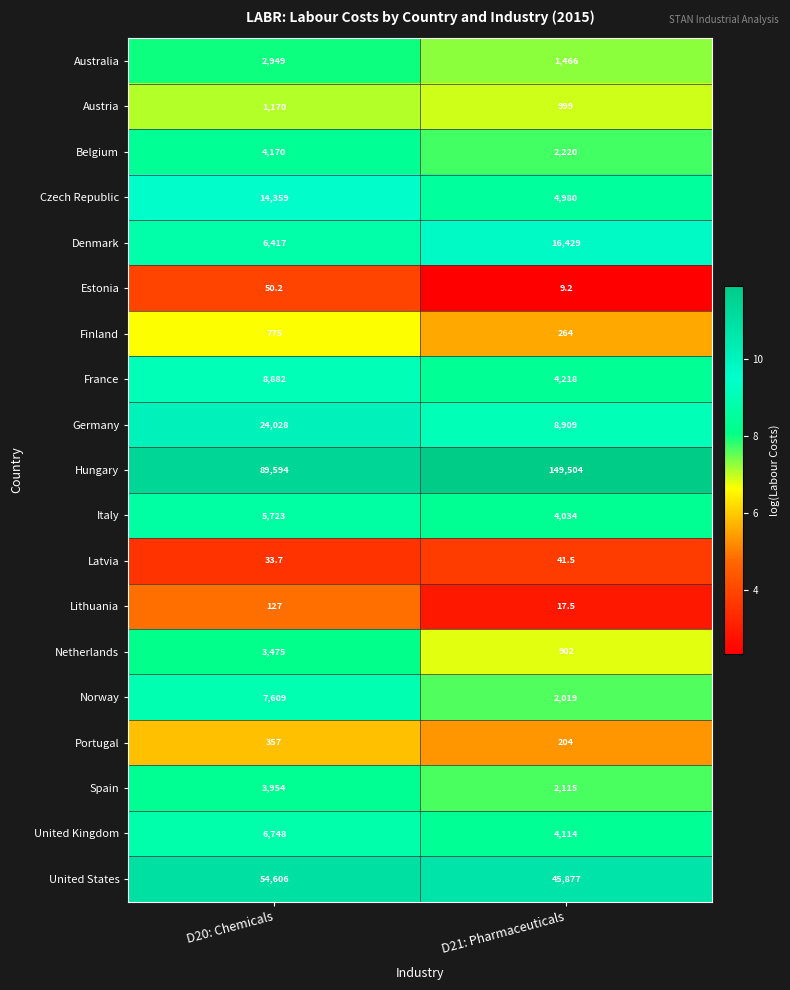

Between D20: Chemicals and D21: Pharmaceuticals, which series saw the biggest shift?

Hungary